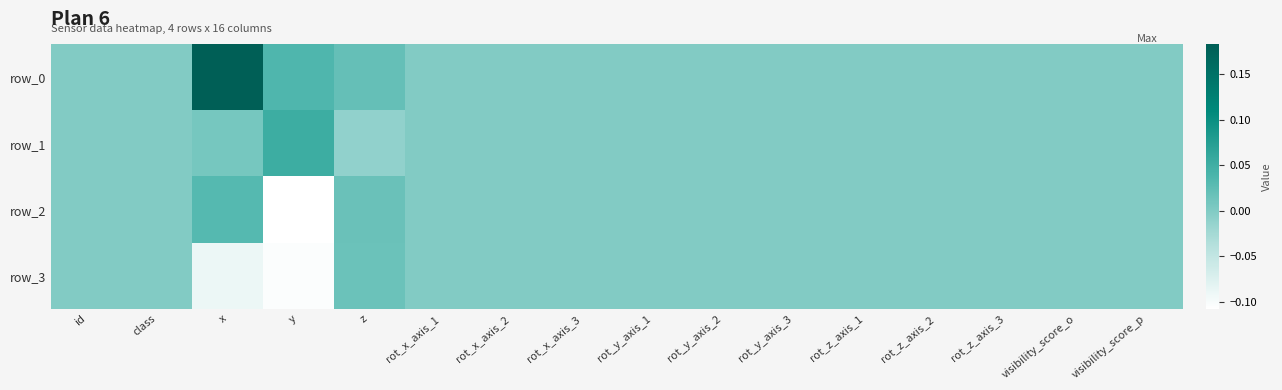

The row_0 series shows 0.0 at z. True or false?

True